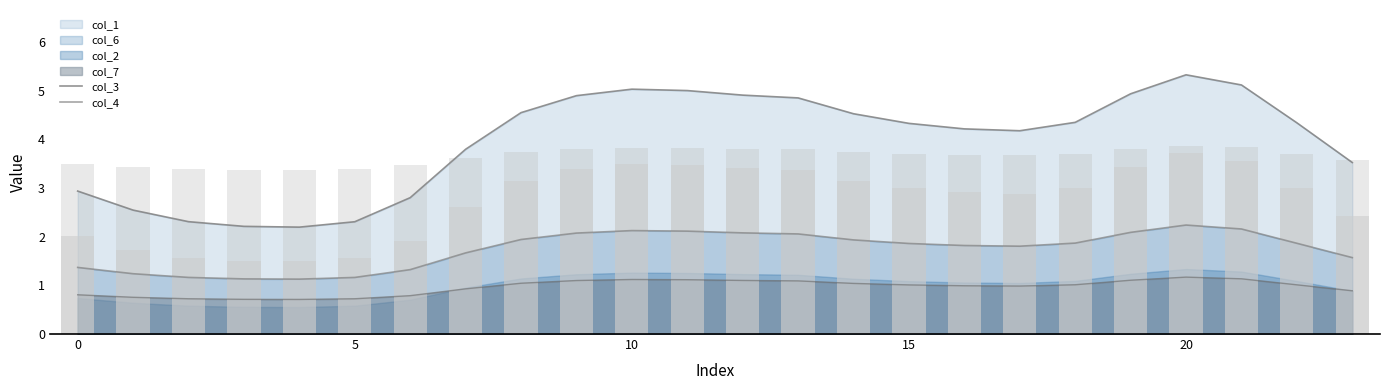

Which has a higher value, 0 or 22?

22